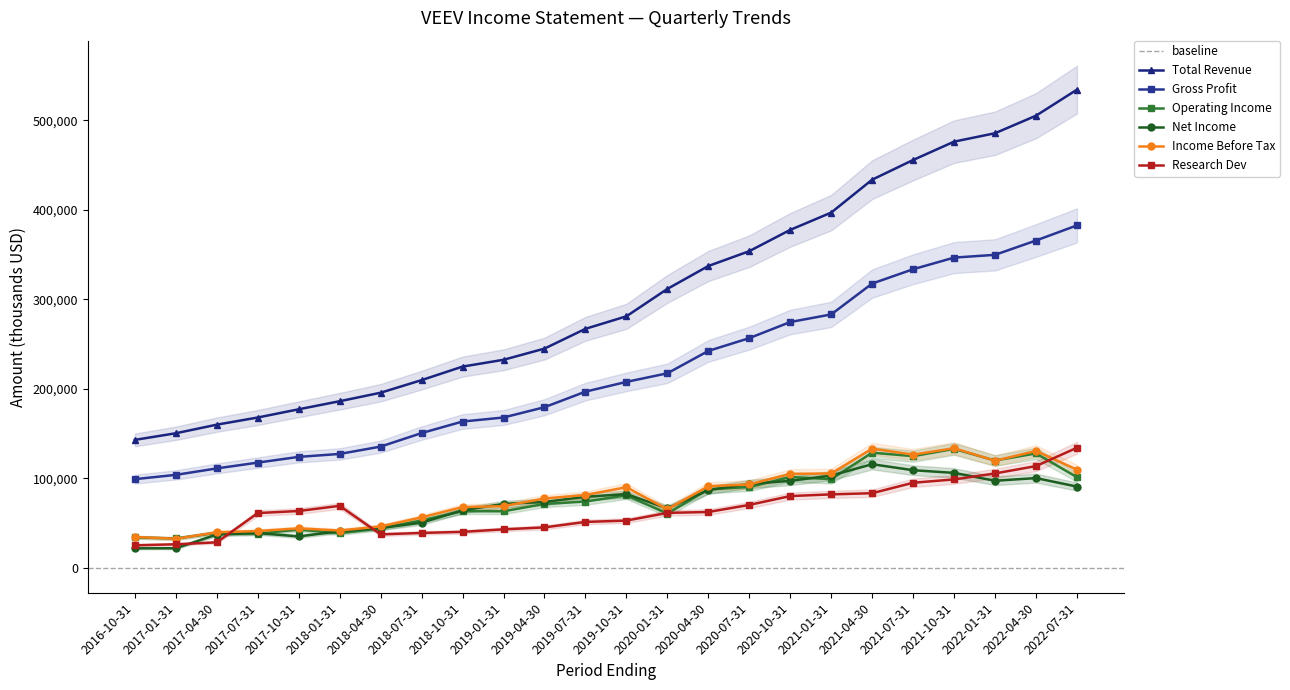

Which series ends up on top after the final intersection of Operating Income and Net Income?

Operating Income